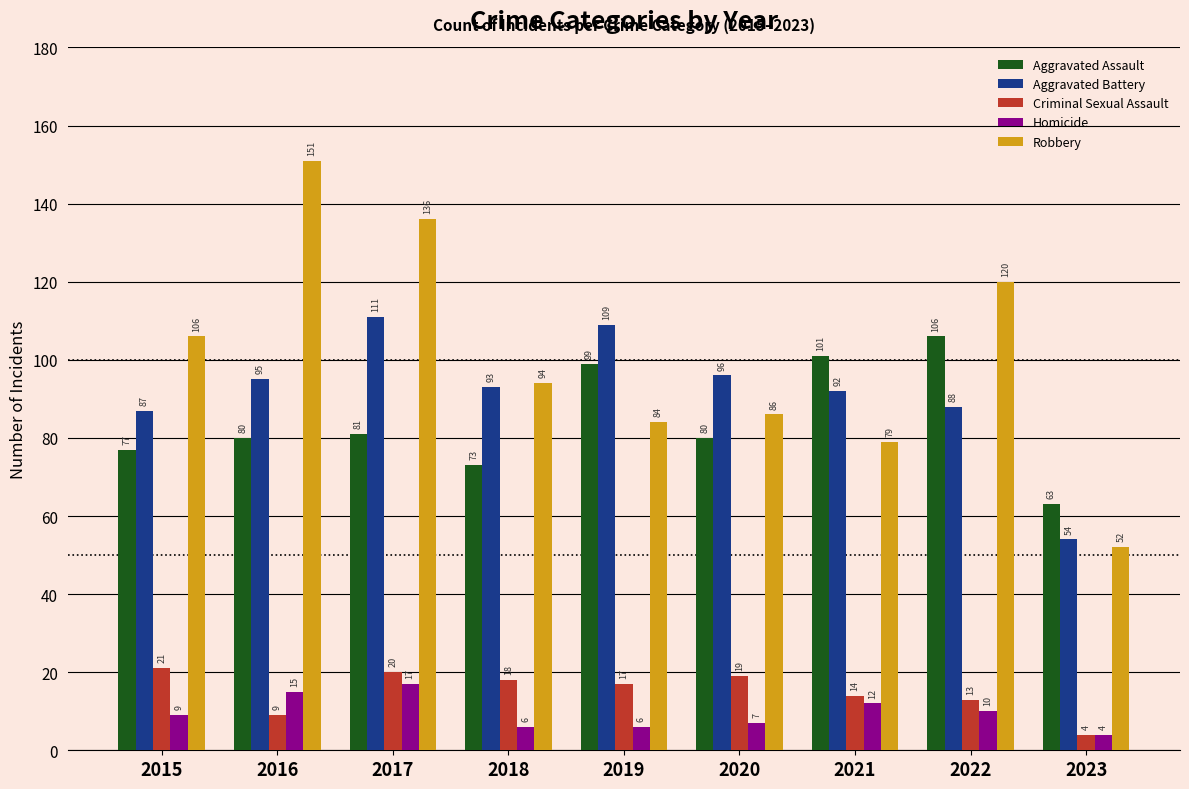

Which series has the widest spread of values?

Robbery